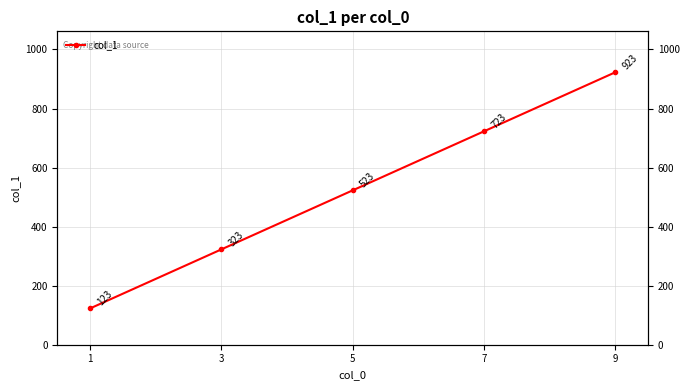

Which has a higher value, 7 or 1?

7